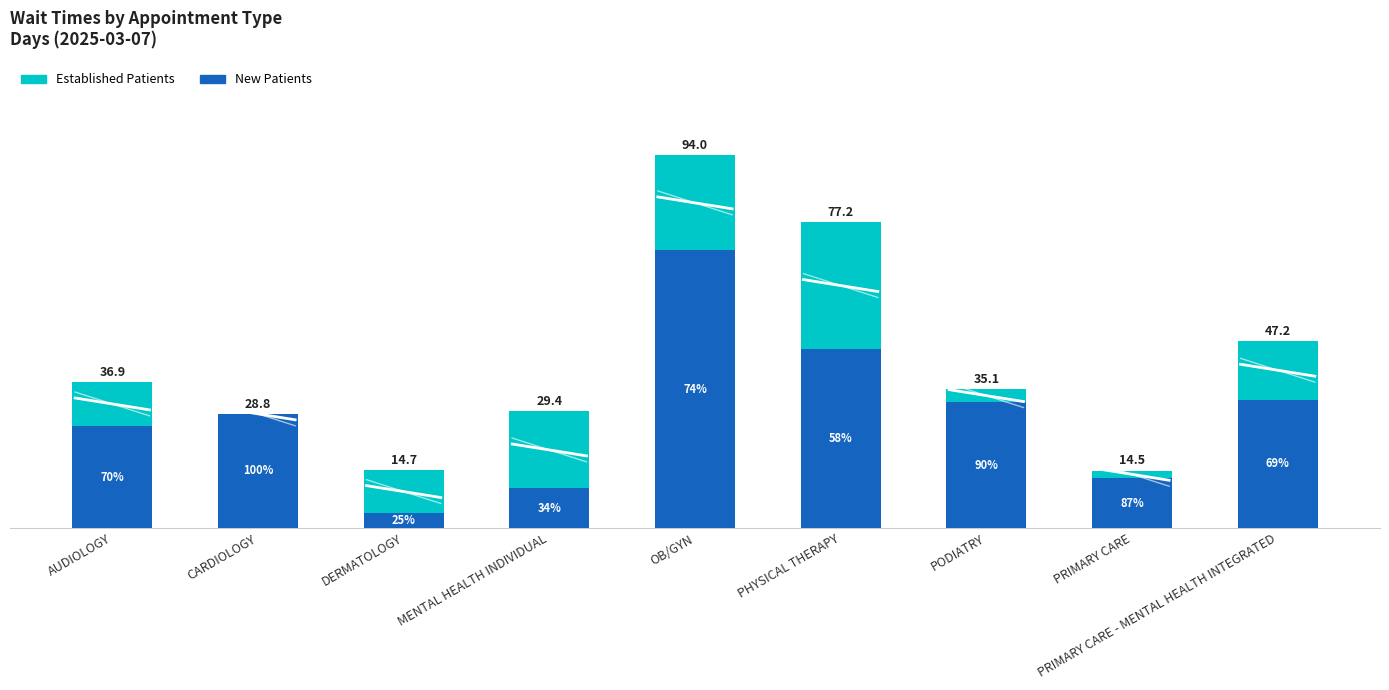

Is it true that Established Patients equals 23.8 at PRIMARY CARE - MENTAL HEALTH INTEGRATED?

False